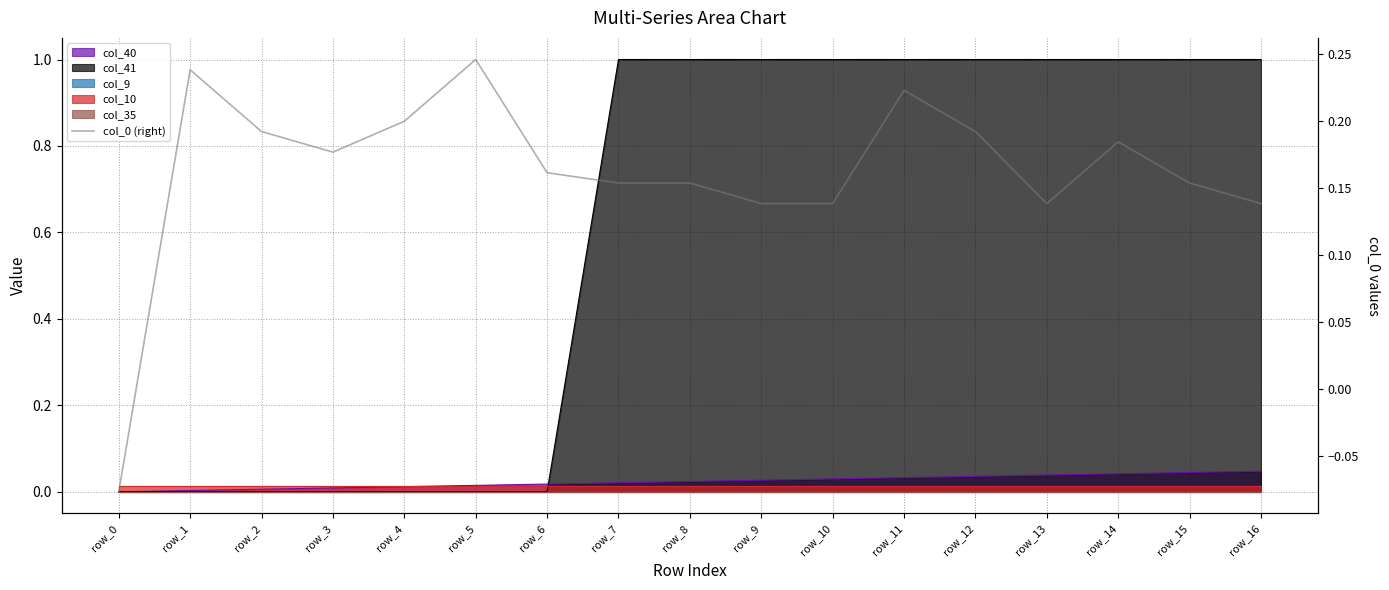

How many data points does each series have?

17